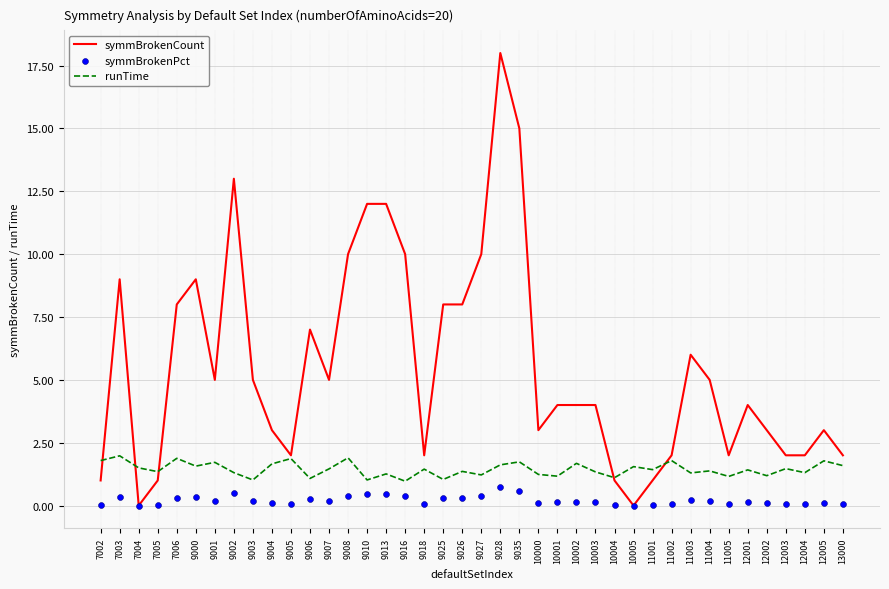

What is the total value across all series at 7003?

11.3